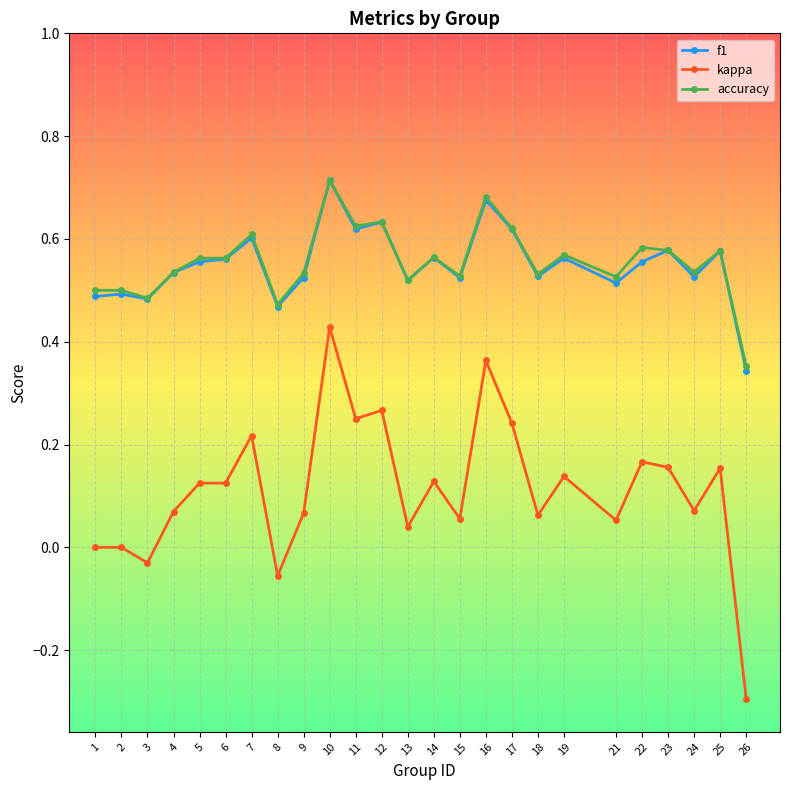

Which category has the lowest value in the f1 series?

26